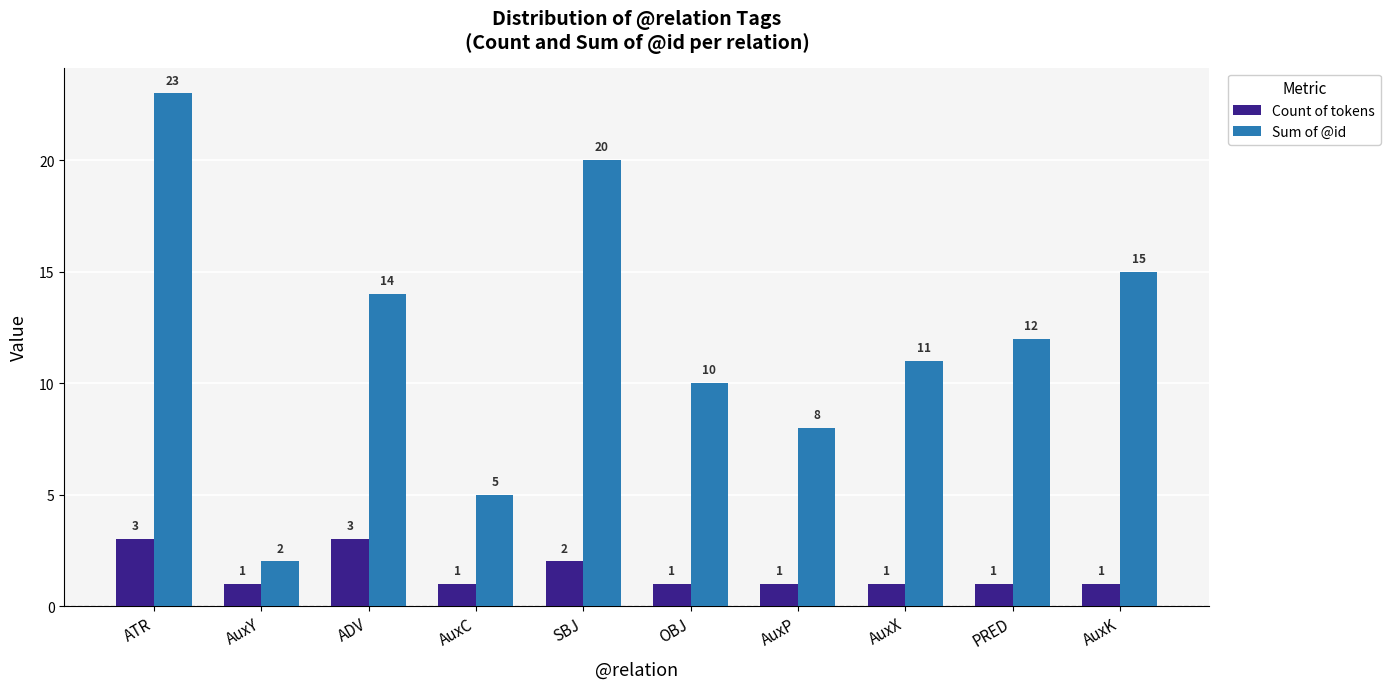

How many distinct data groups are displayed?

2